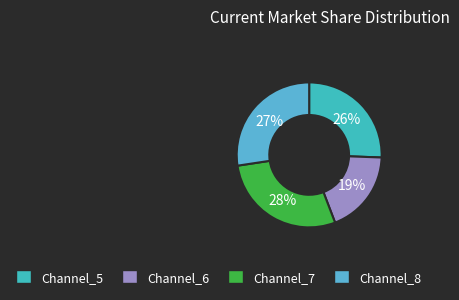

What is the smallest slice in the pie chart?

Channel_6